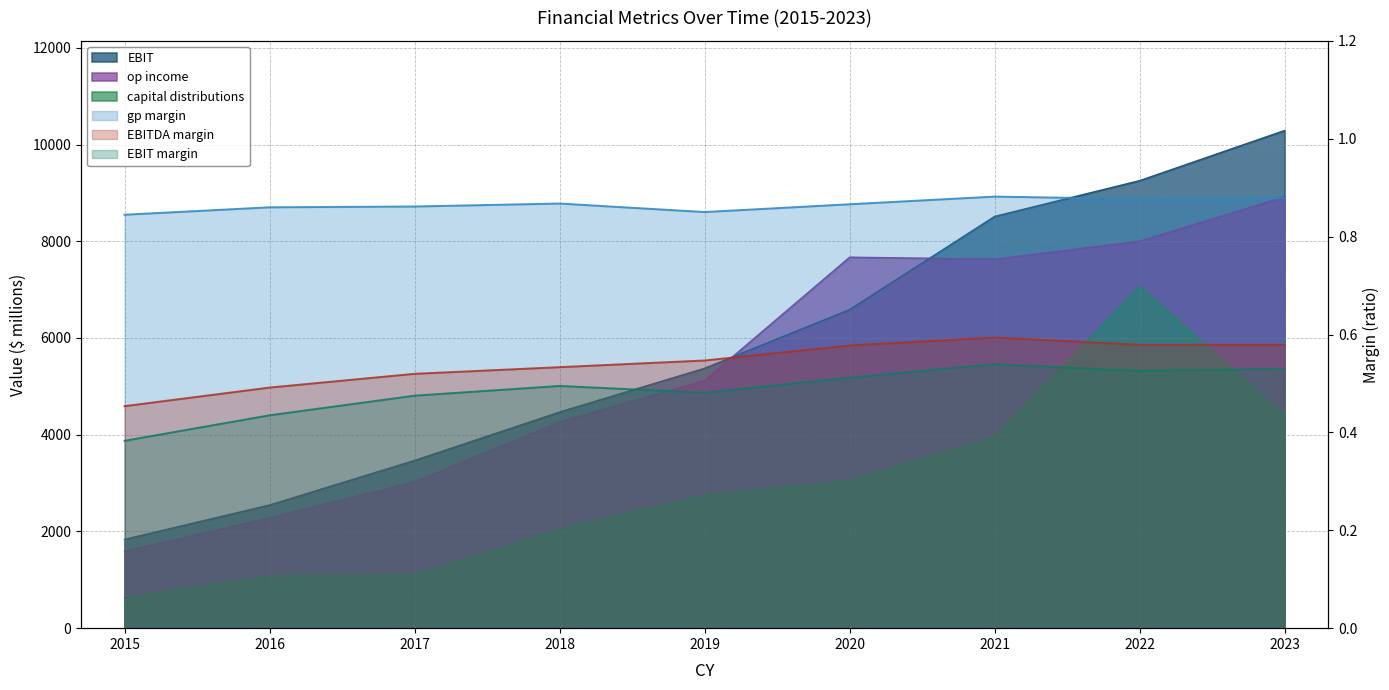

Where is op income nearest to the value 5255?

2019